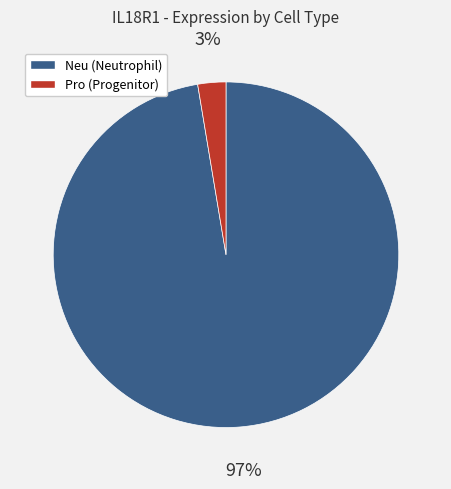

To the nearest percent, what is the average slice percentage?

50%